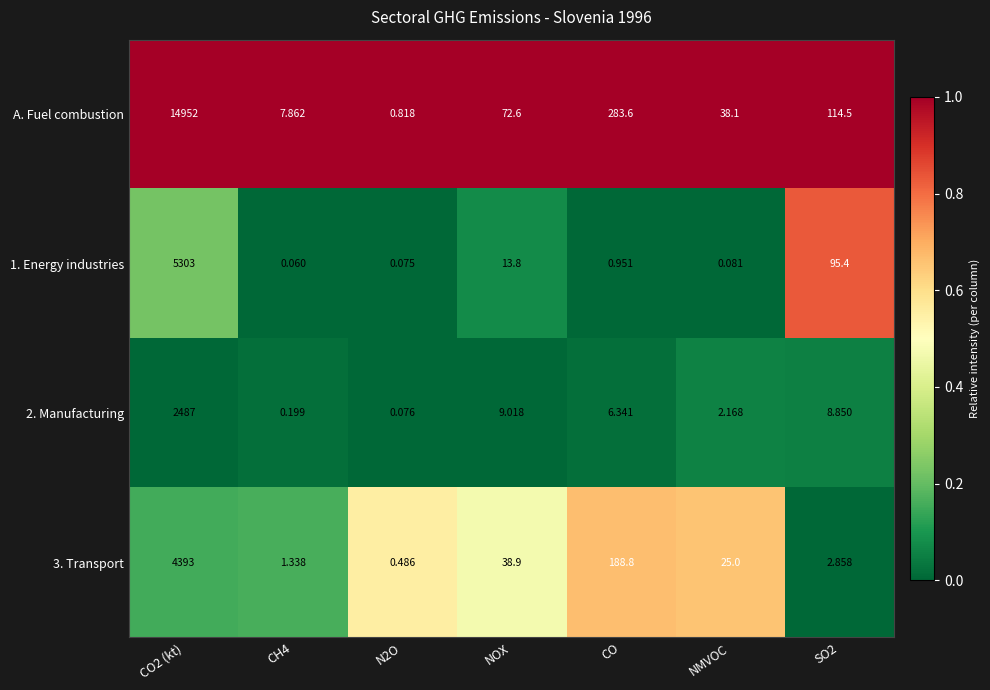

Which series has the largest range (max minus min)?

A. Fuel combustion